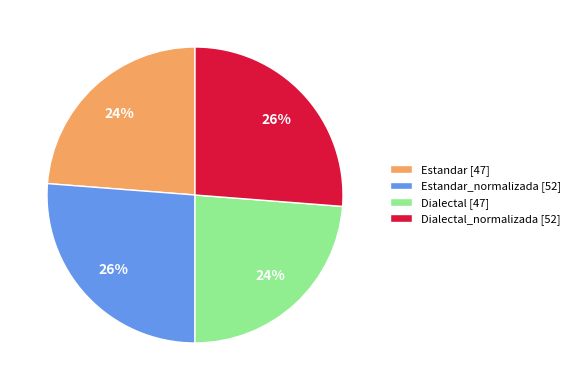

To the nearest percent, what portion does Dialectal [47] represent?

24%